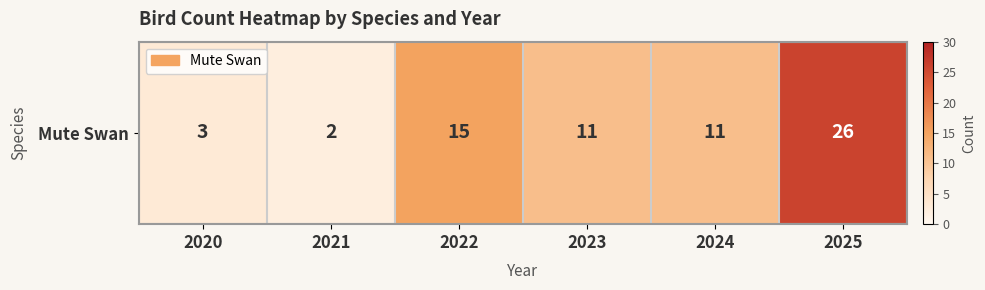

Which has a higher value, 2025 or 2024?

2025